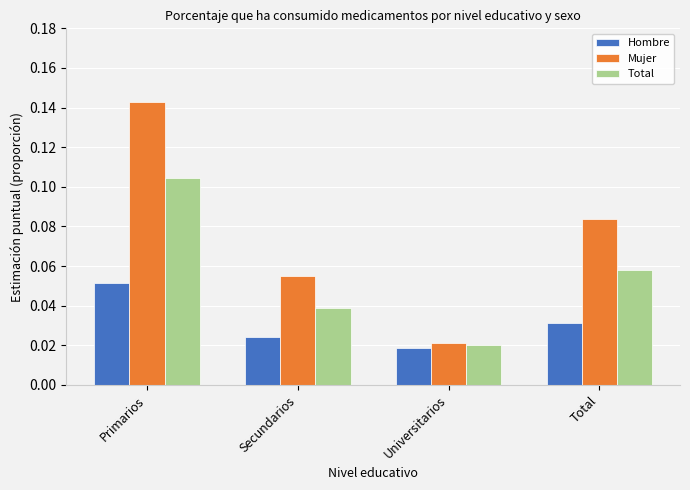

Between Universitarios and Total, which series saw the biggest shift?

Mujer